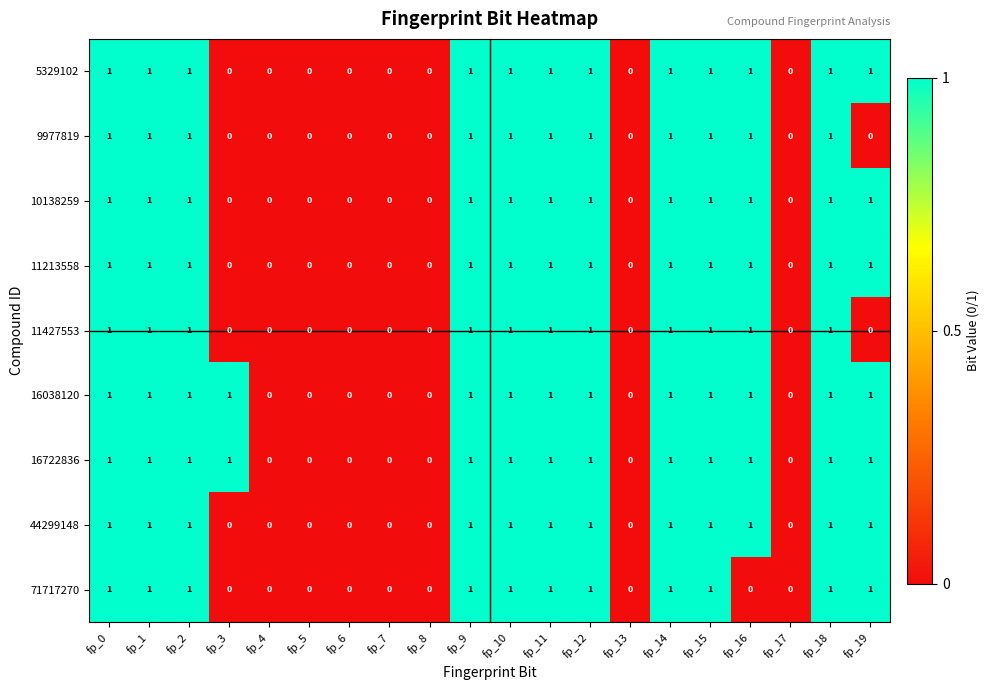

The 71717270 series shows 1 at fp_12. True or false?

True